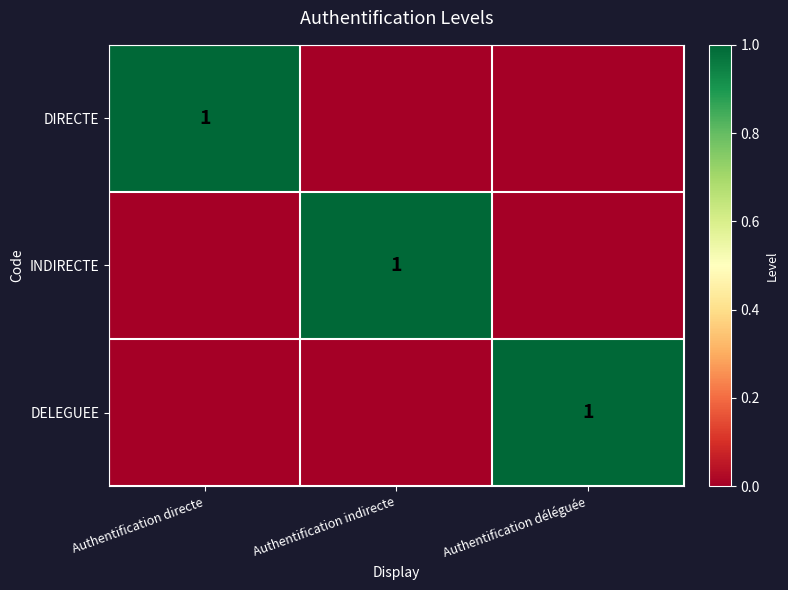

Is it true that DIRECTE equals 1 at Authentification directe?

True